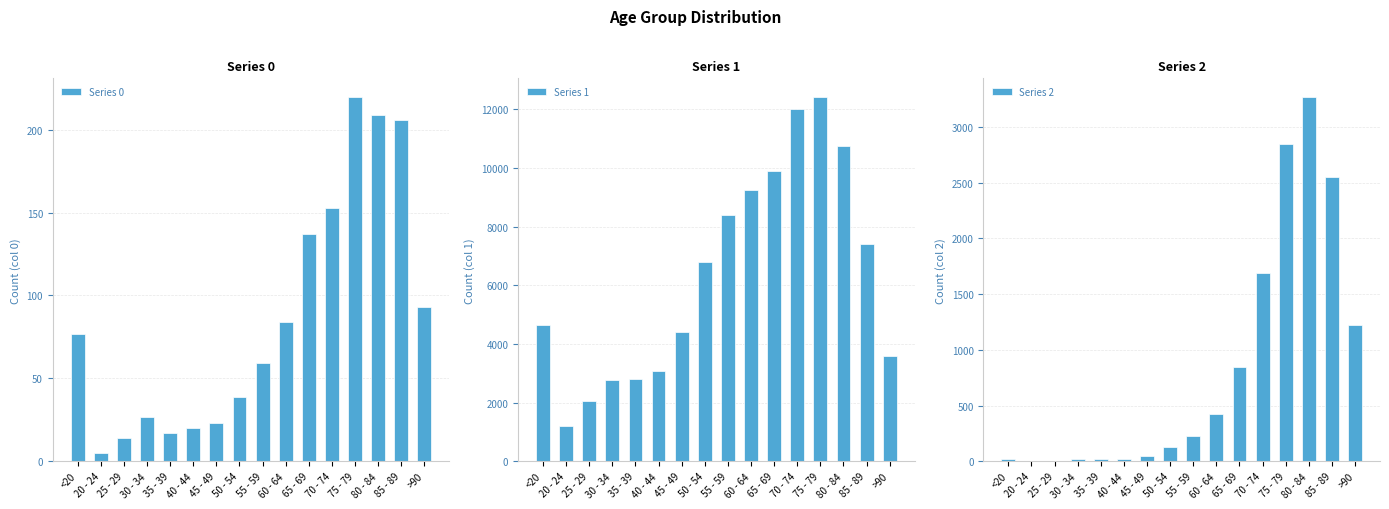

At which label does Series 1 reach its minimum?

20 - 24